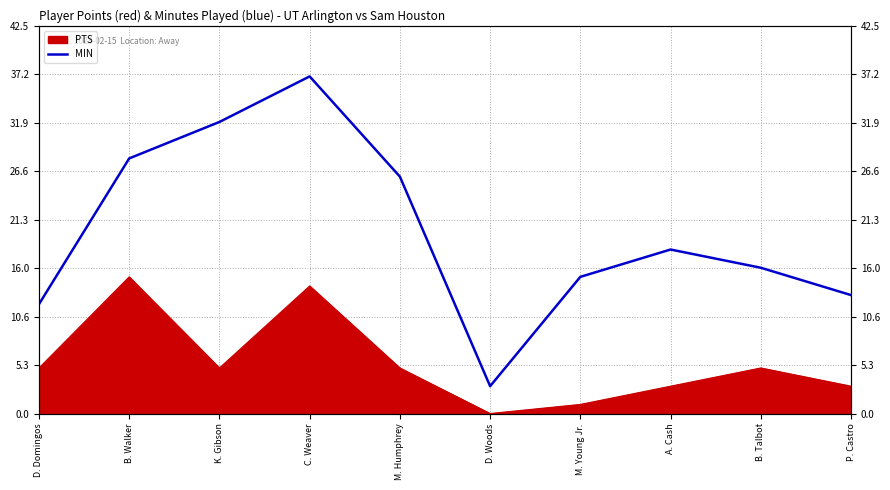

What is the difference between the values at C. Weaver and D. Woods?

34